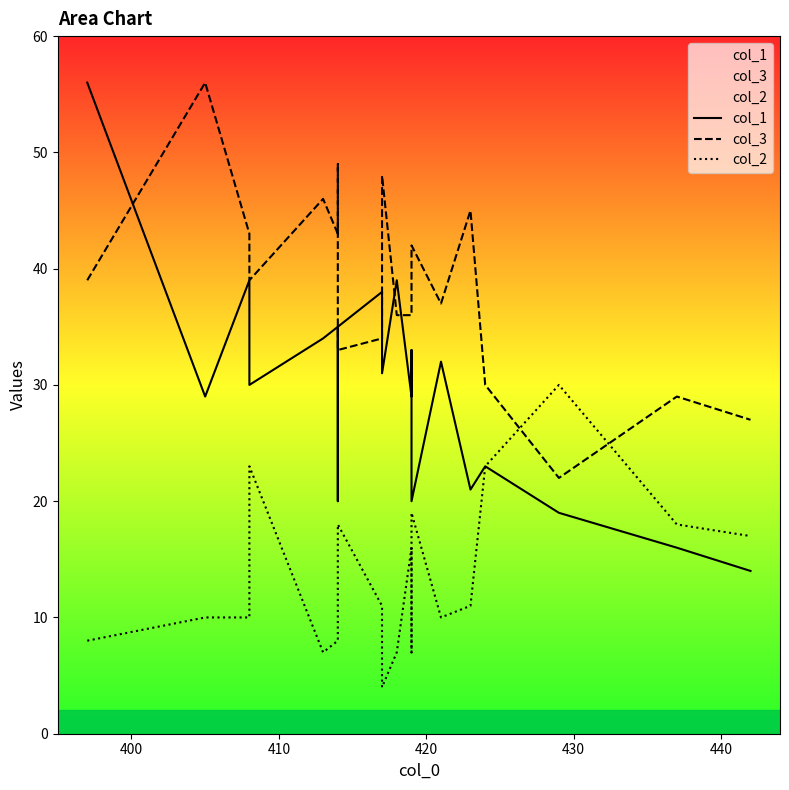

What is the sum of the col_1 values at 400 and 410?

68